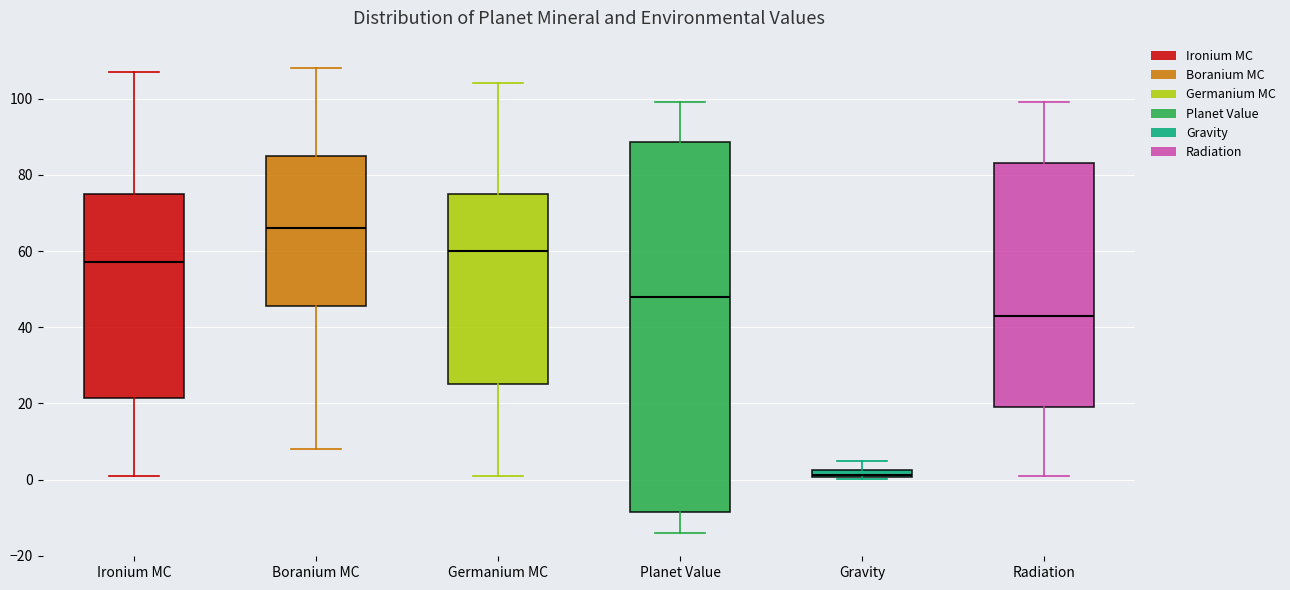

Which box is the tallest, from its lower edge to its upper edge?

Planet Value